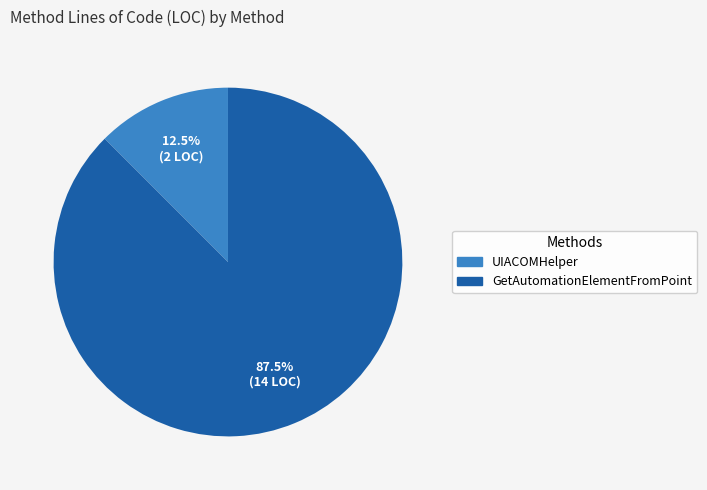

To the nearest percent, what is the difference between the UIACOMHelper and GetAutomationElementFromPoint slice percentages?

75%